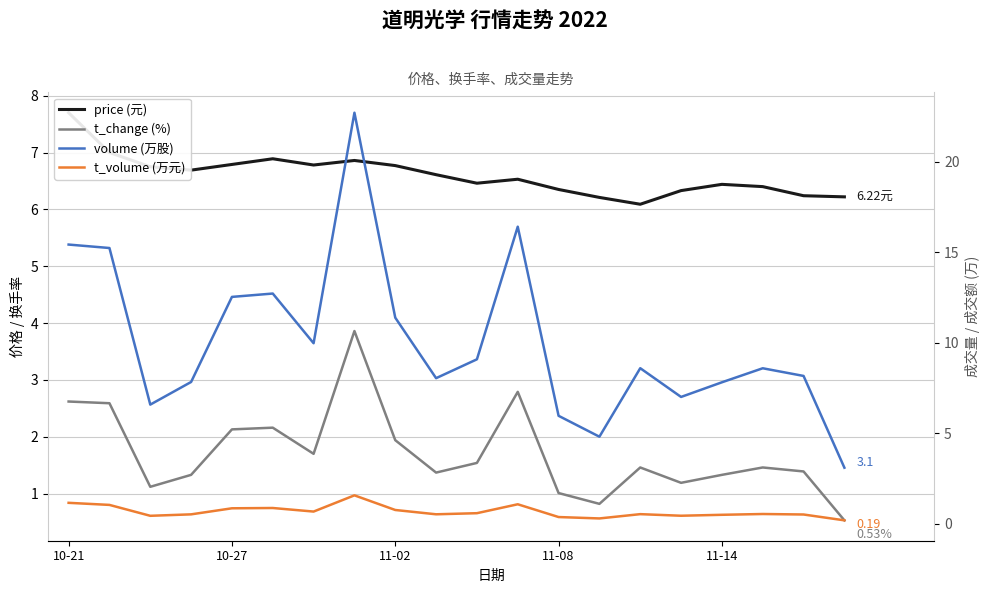

The value of t_volume (万元) at 13 is 0.5. True or false?

False